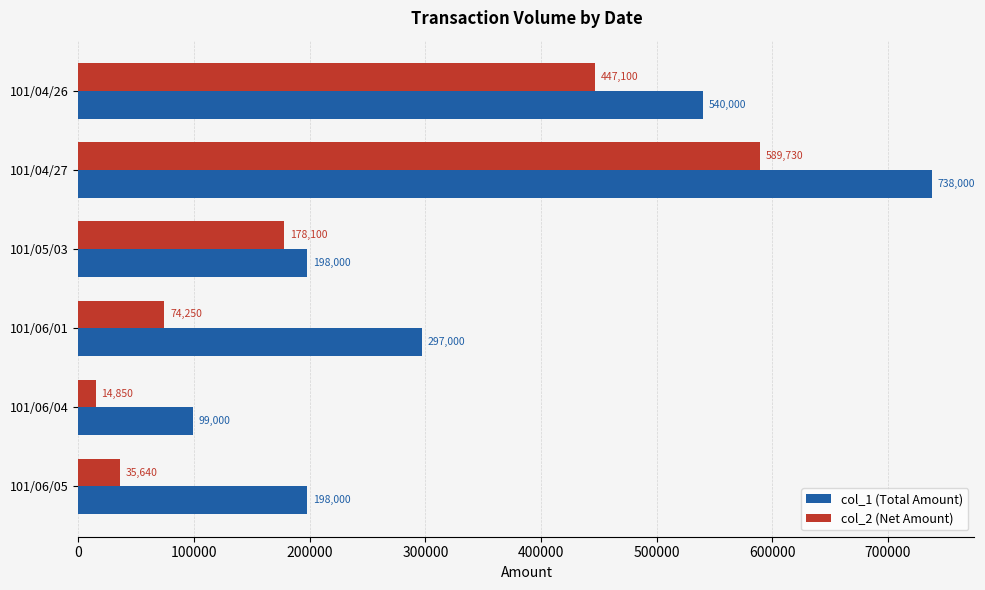

Where is col_2 (Net Amount) nearest to the value 302290?

101/05/03